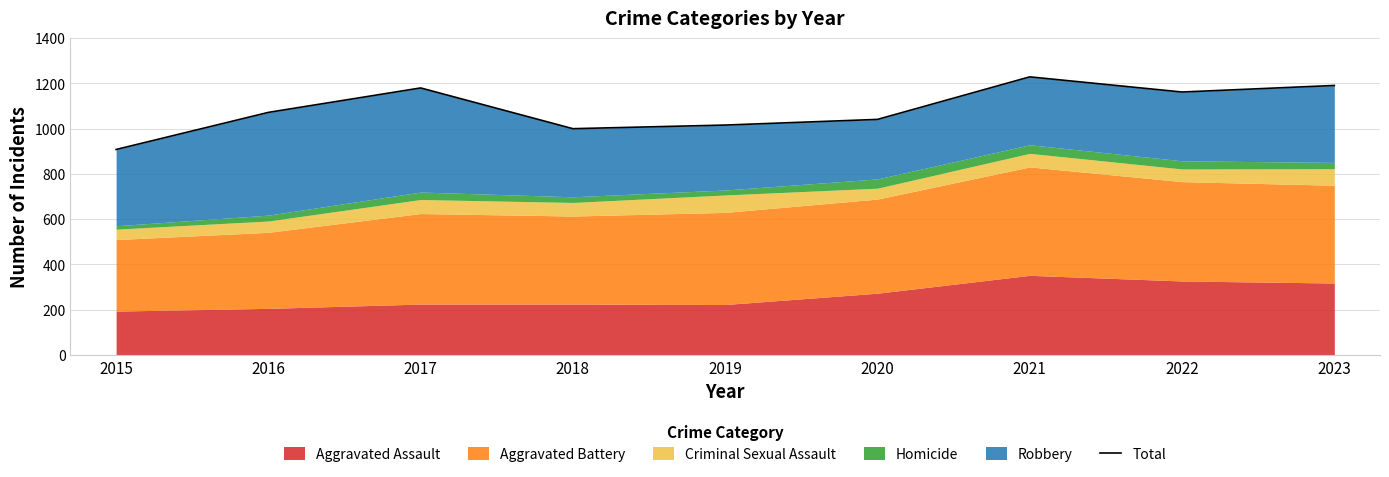

The value at 2019 is 1016. True or false?

True